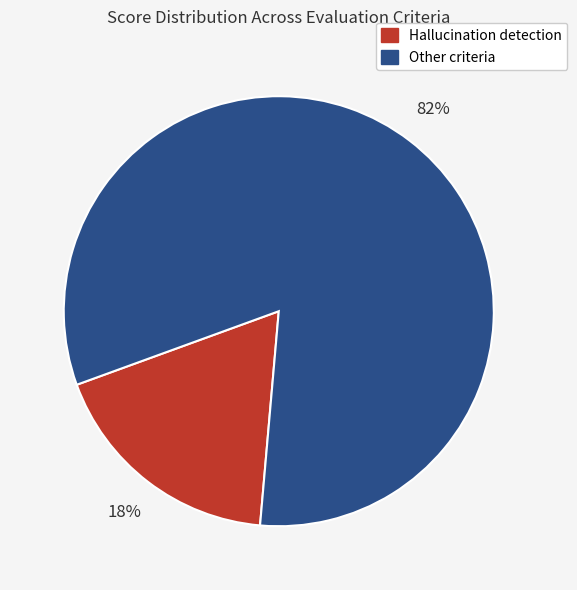

Is there a majority slice in this chart?

Yes